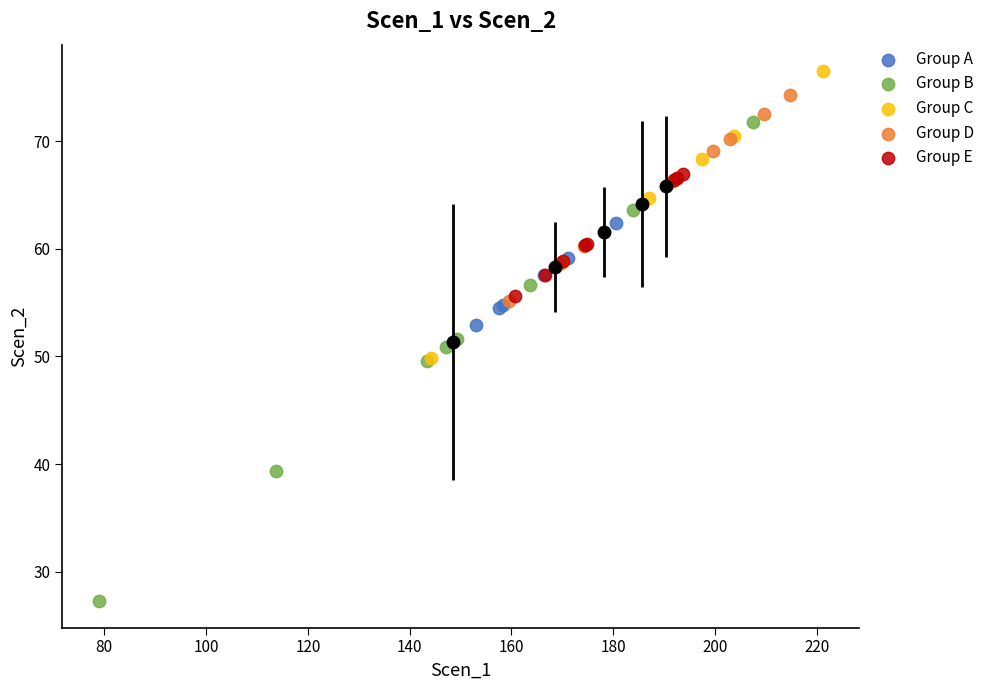

Which series has the largest Y range (max minus min)?

Group B